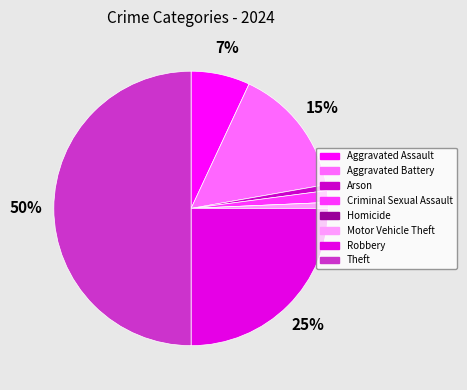

How much of the chart is everything except Aggravated Assault?

93.1%